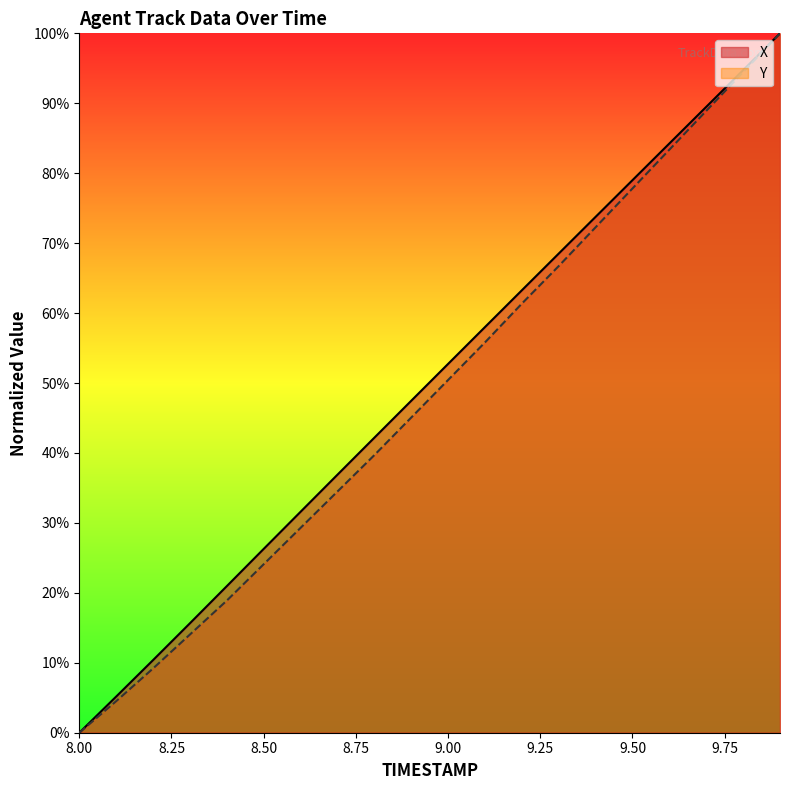

What is the maximum value for Y?

100.0